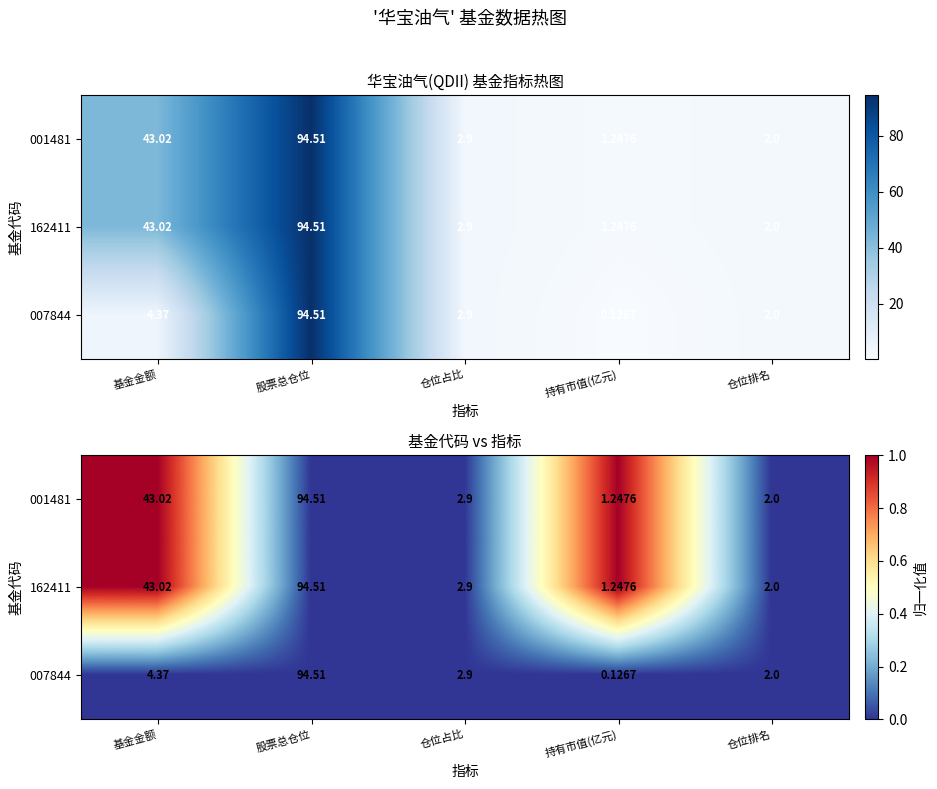

At 持有市值(亿元), list the series in order from smallest to largest.

007844, 001481, 162411